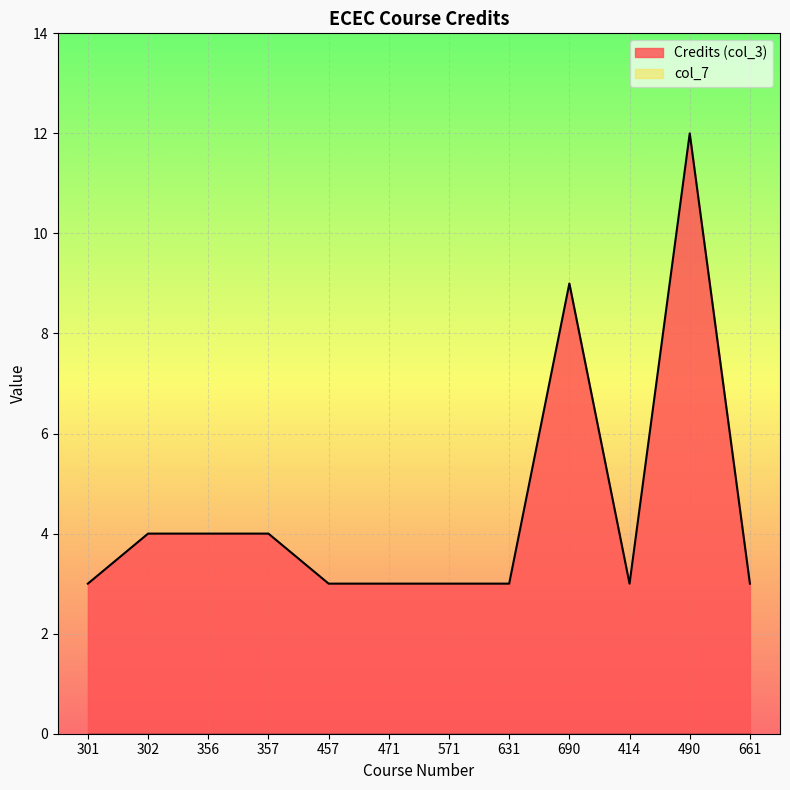

Reading right to left, transcribe all the data shown in this chart.

661=3	490=12	414=3	690=9	631=3	571=3	471=3	457=3	357=4	356=4	302=4	301=3